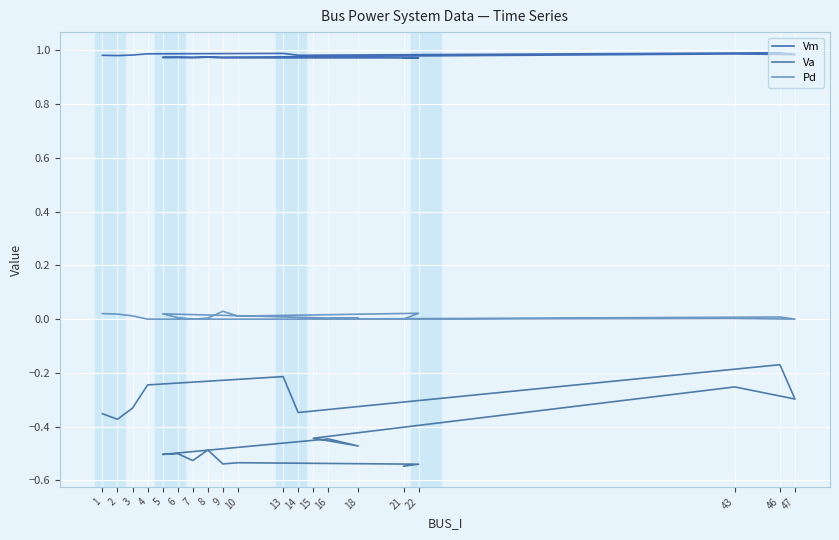

Is this an area chart (filled region under the line)?

No